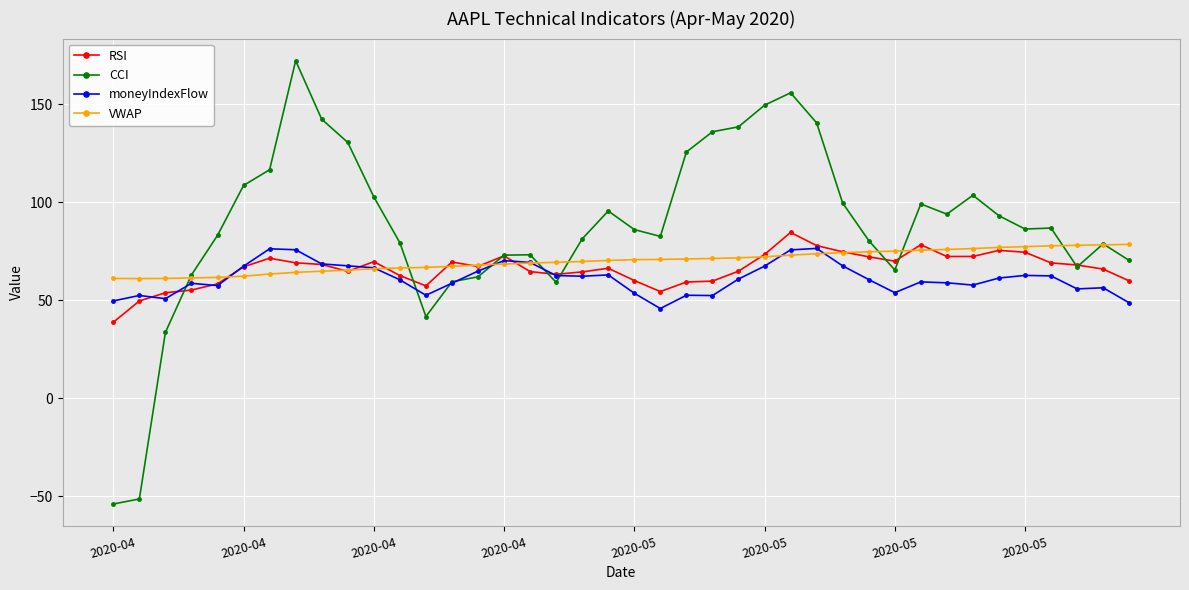

What is the maximum value for VWAP?

78.5